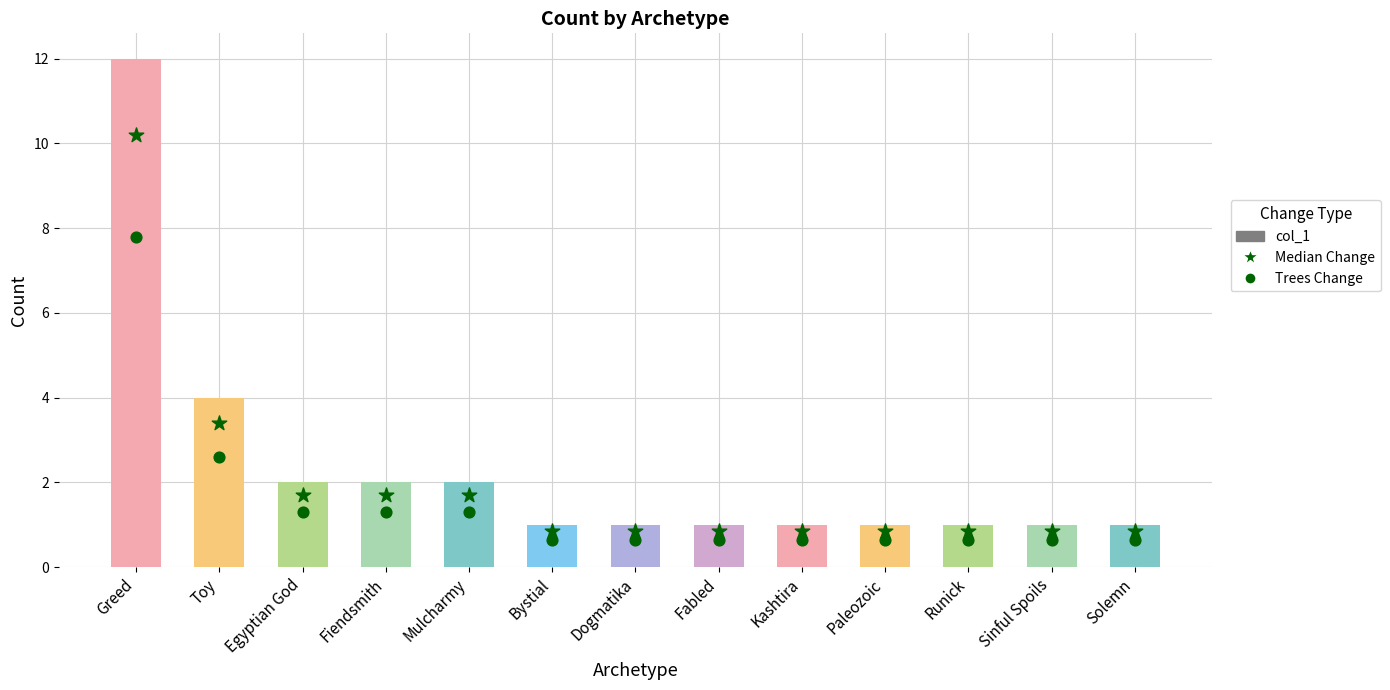

Is the value of col_1 at Kashtira greater than the value of Trees Change at Greed?

No